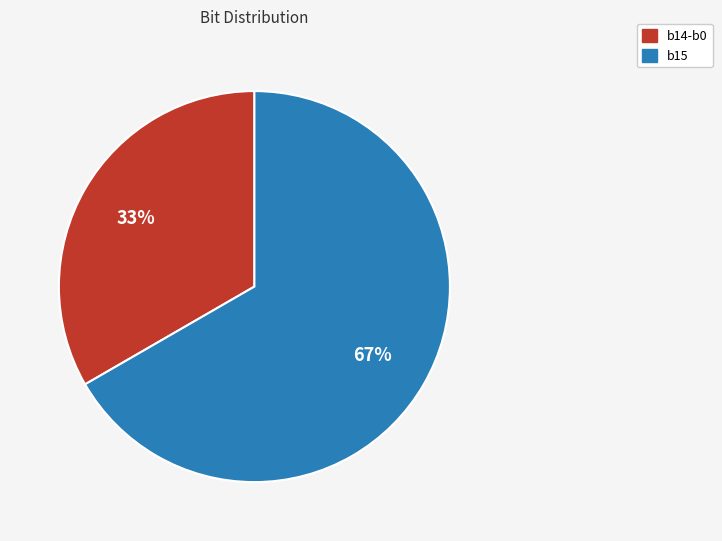

Does b15 represent more than half of the total?

Yes